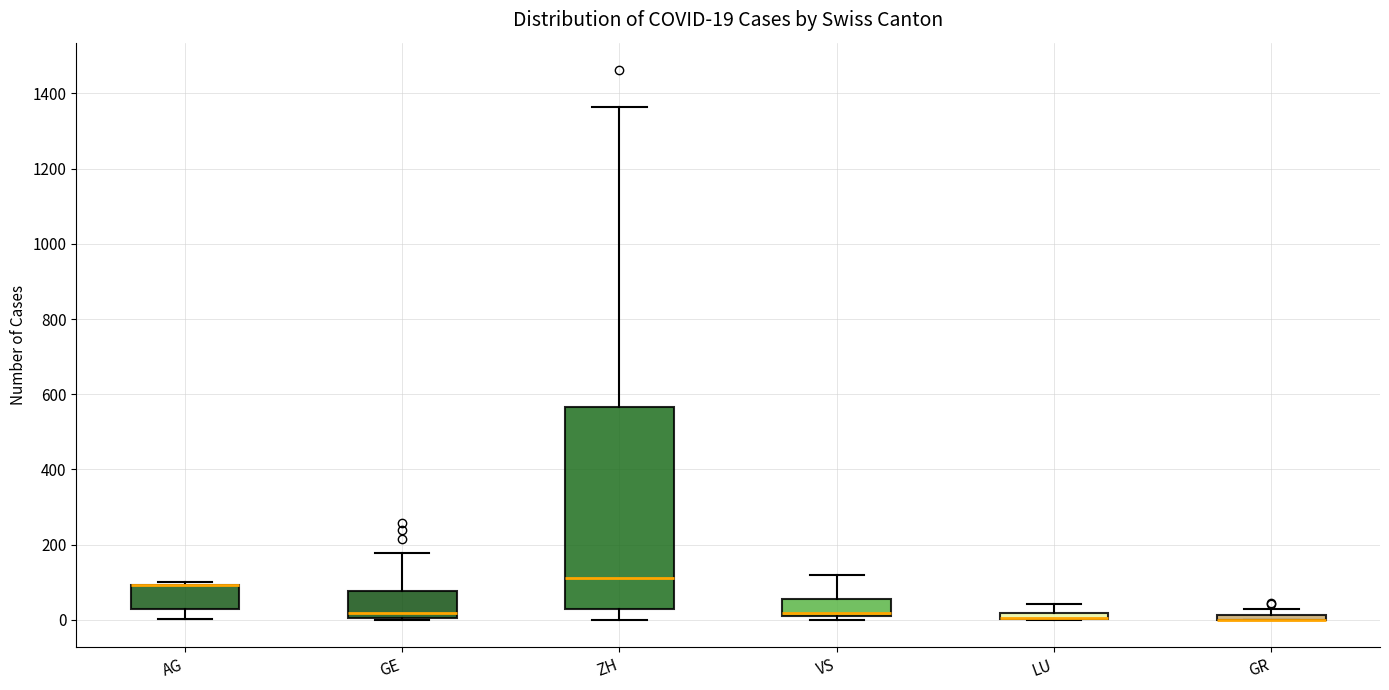

Which box is the tallest, from its lower edge to its upper edge?

ZH